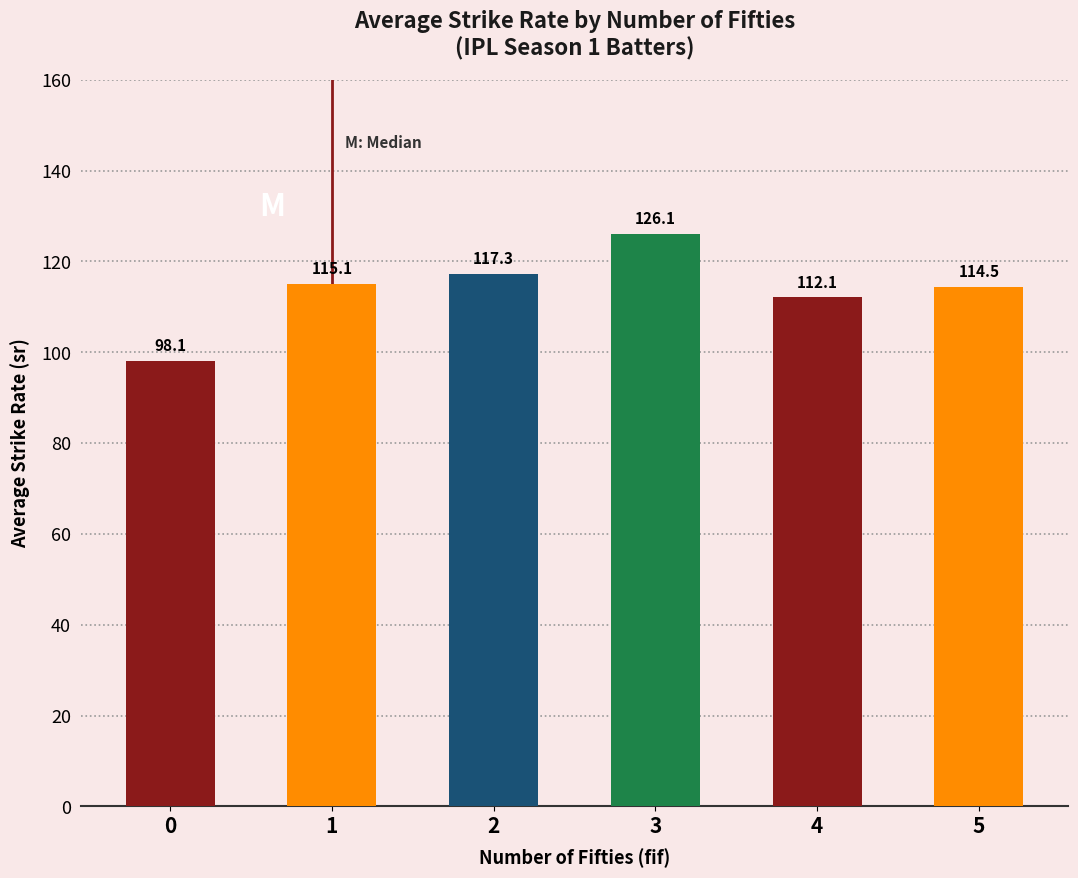

What is the change in value from 2 to 5?

-2.8